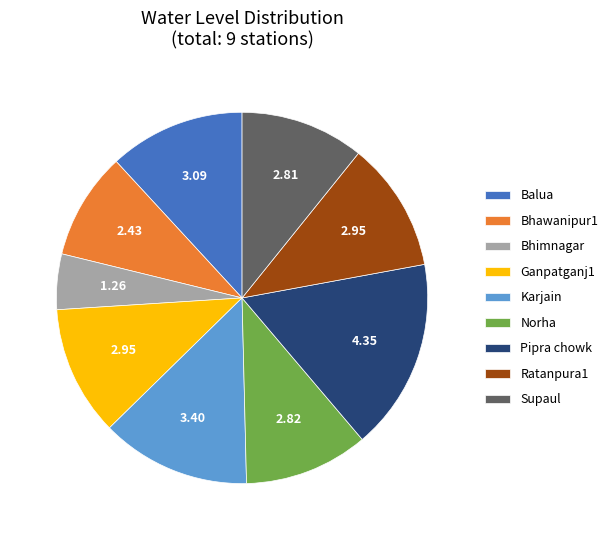

What is the ratio of the value at Bhimnagar to the value at Pipra chowk?

0.3